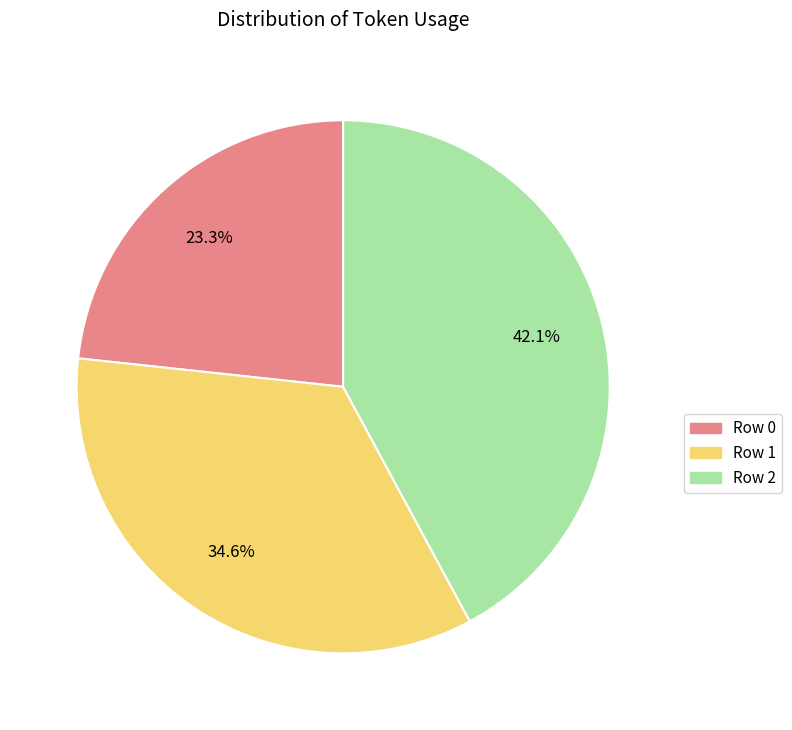

Is it true that Row 0 is 30% of the pie?

False